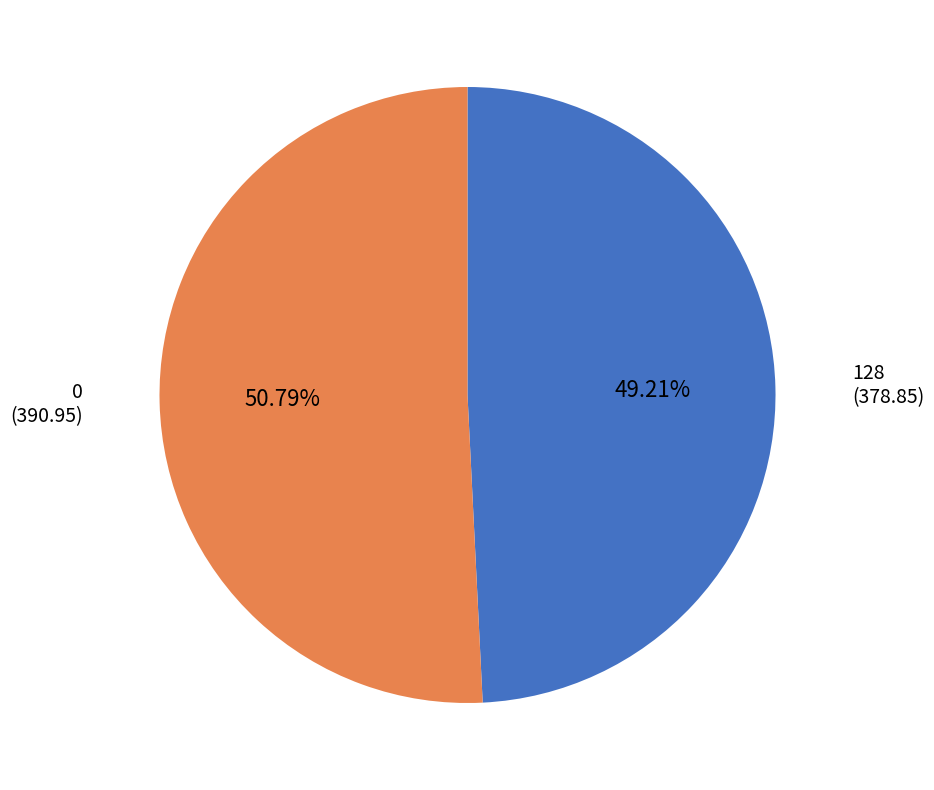

Is there any slice that represents more than half of the pie?

Yes